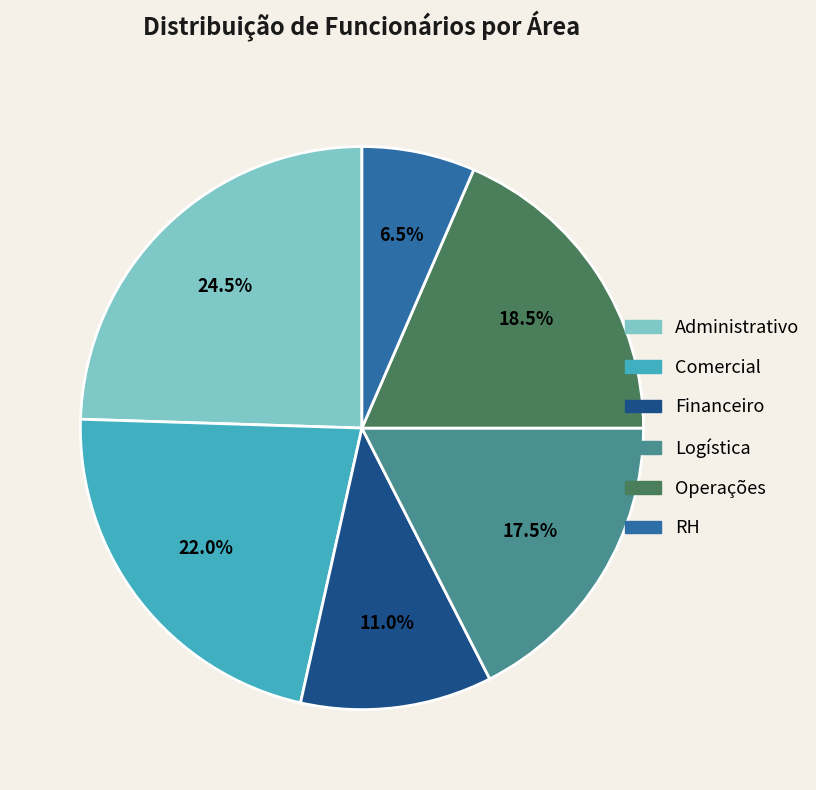

What percentage is the Financeiro slice, to the nearest percent?

11%